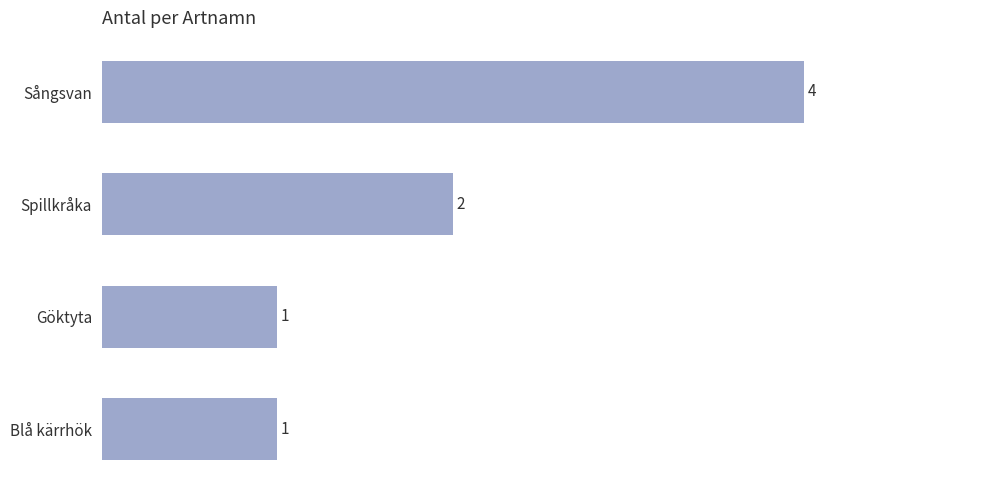

Count the number of data series in this chart.

1